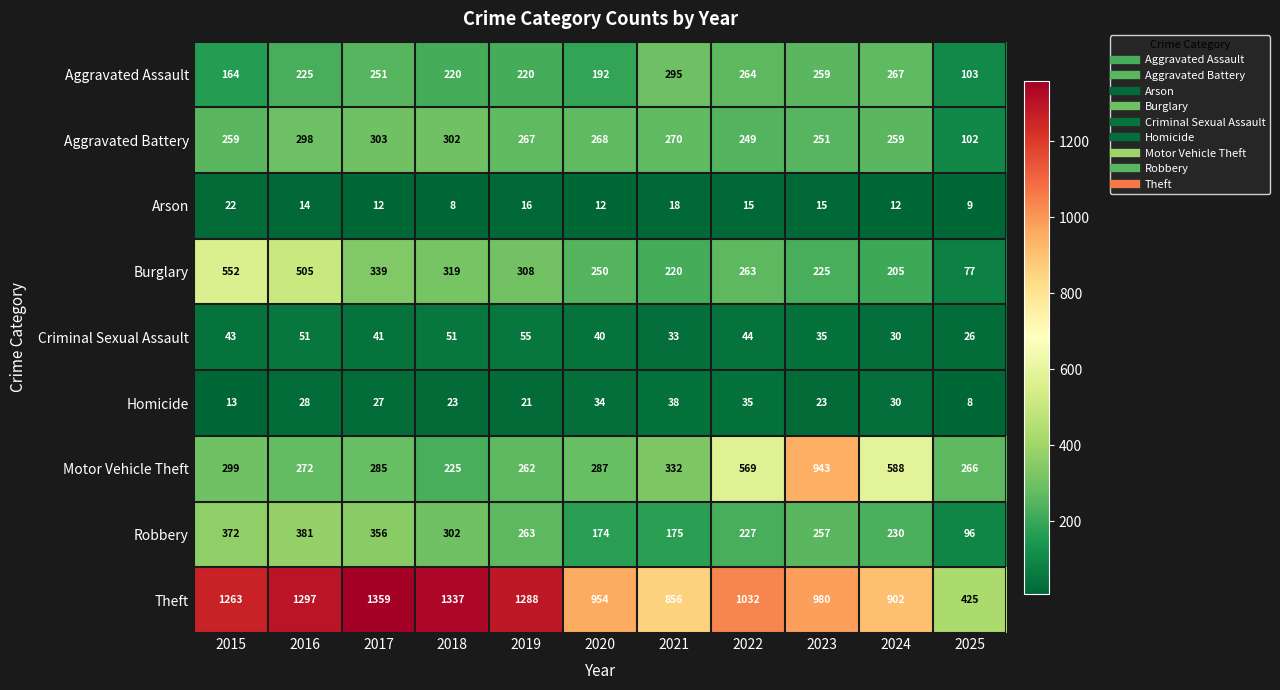

Where does the Robbery series first go above 257?

2015